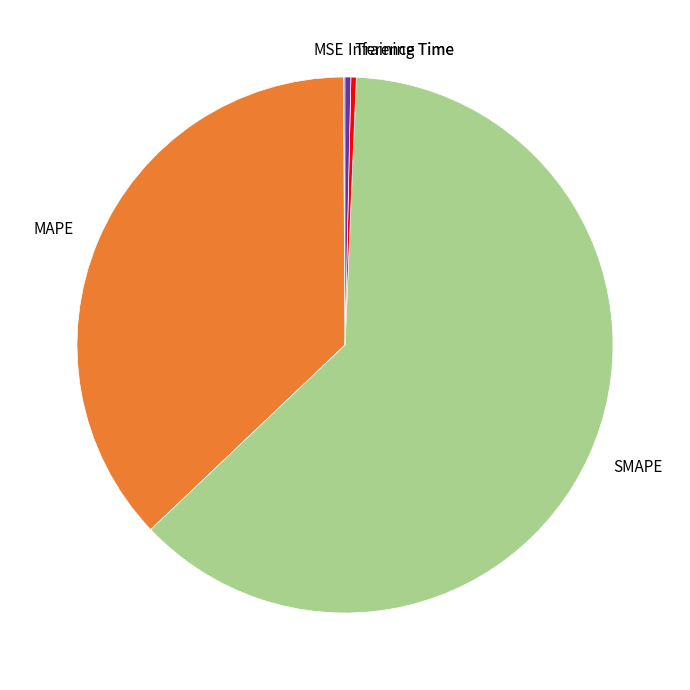

Is the sum of SMAPE and Training Time greater than half?

Yes